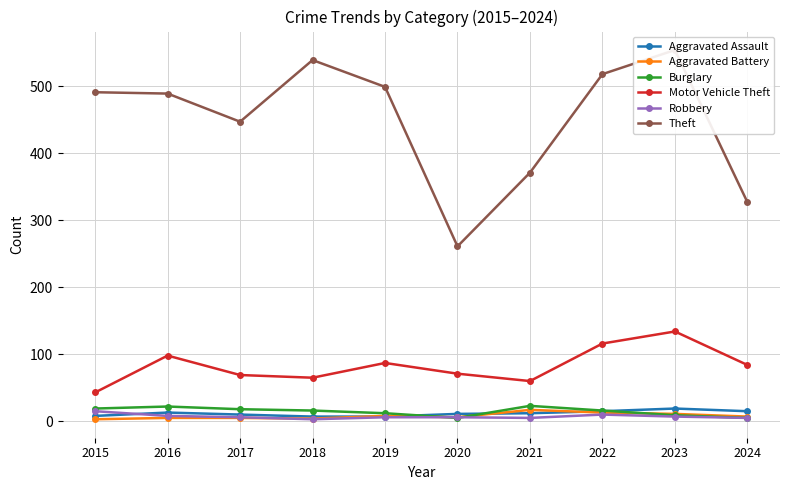

How many values in the Aggravated Assault series are below 12?

5